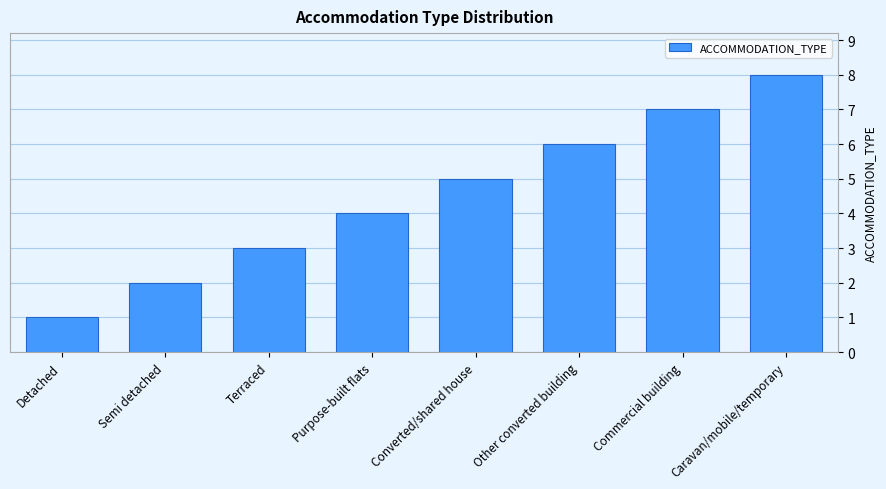

What value does the data have at Terraced?

3